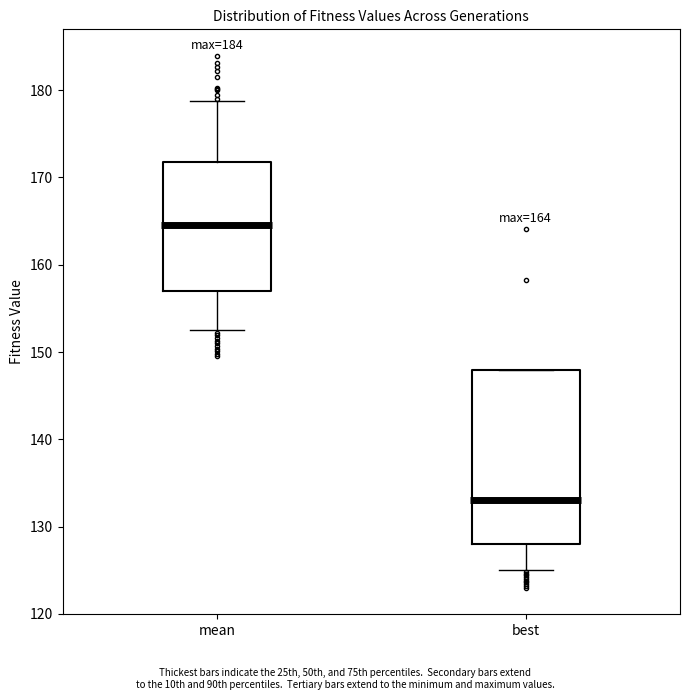

Which box has the lowest median line?

best